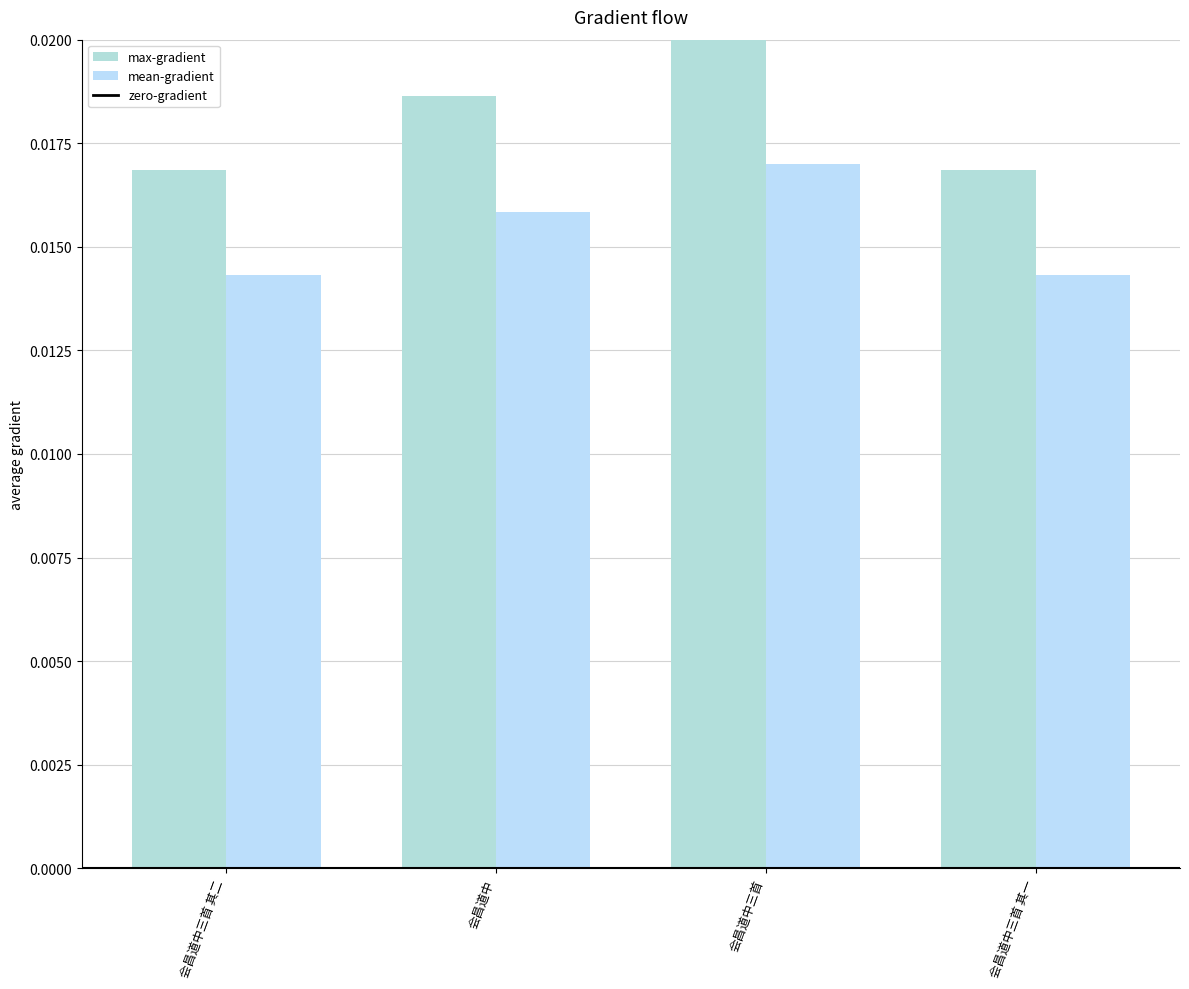

Which category has the highest value across all series?

会昌道中三首